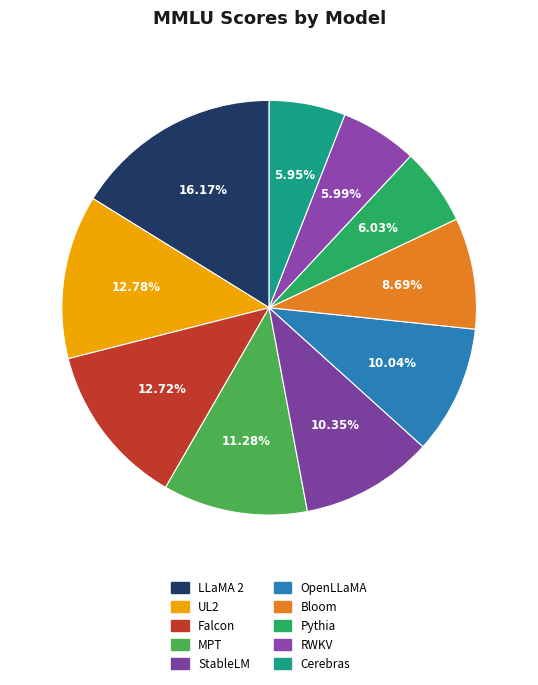

Count the number of slices in the pie.

10